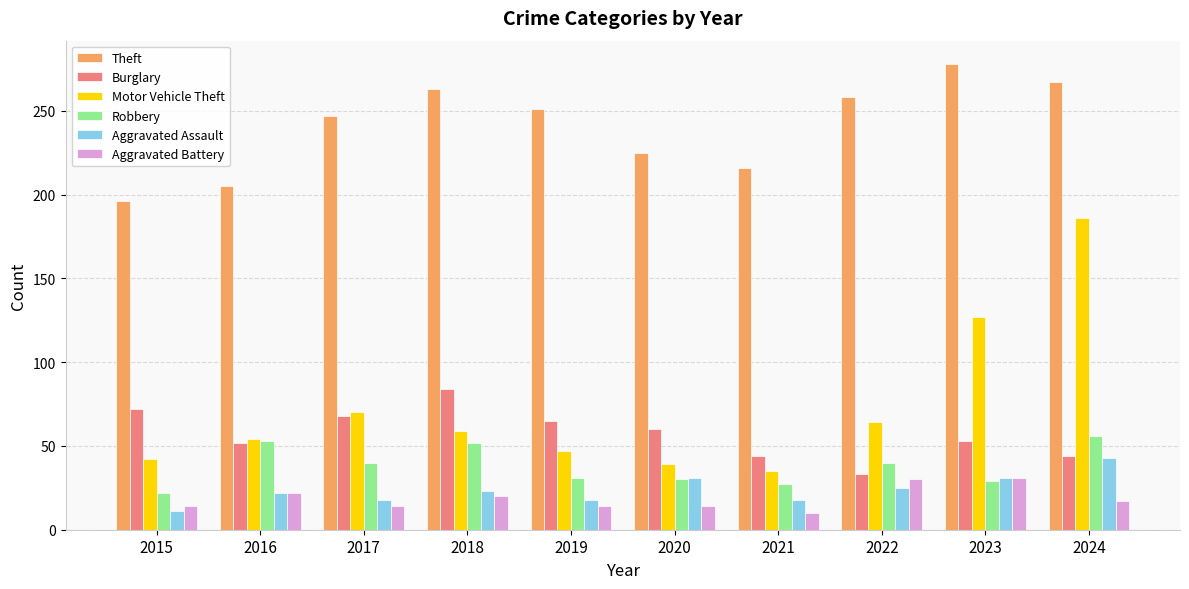

The value of Aggravated Assault at 2015 is 11. True or false?

True